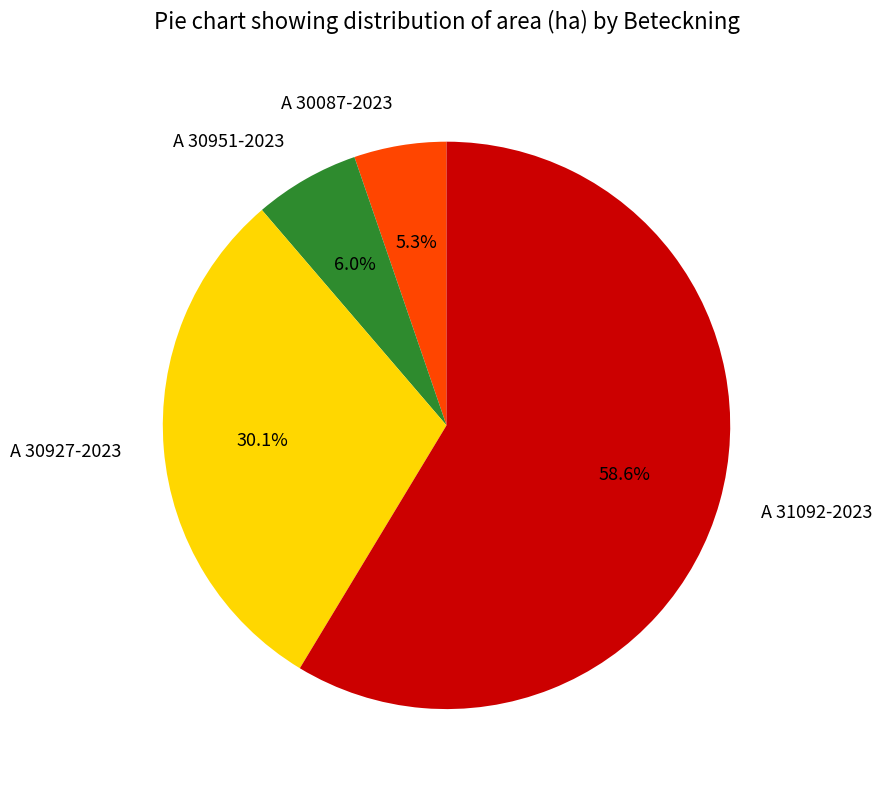

Rank the categories by value from lowest to highest.

A 30087-2023, A 30951-2023, A 30927-2023, A 31092-2023